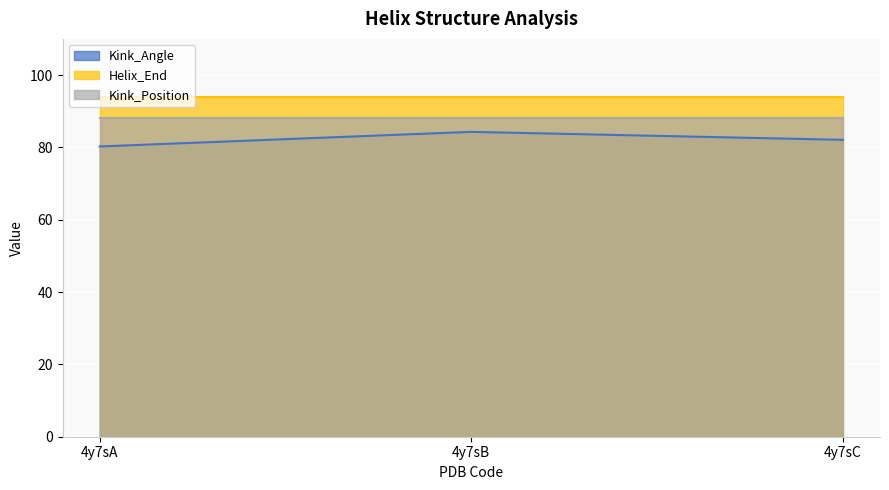

Reading left to right, list all the values displayed in this chart.

Kink_Angle: 80.3	84.3	82.1
Helix_End: 94.0	94.0	94.0
Kink_Position: 88.0	88.0	88.0